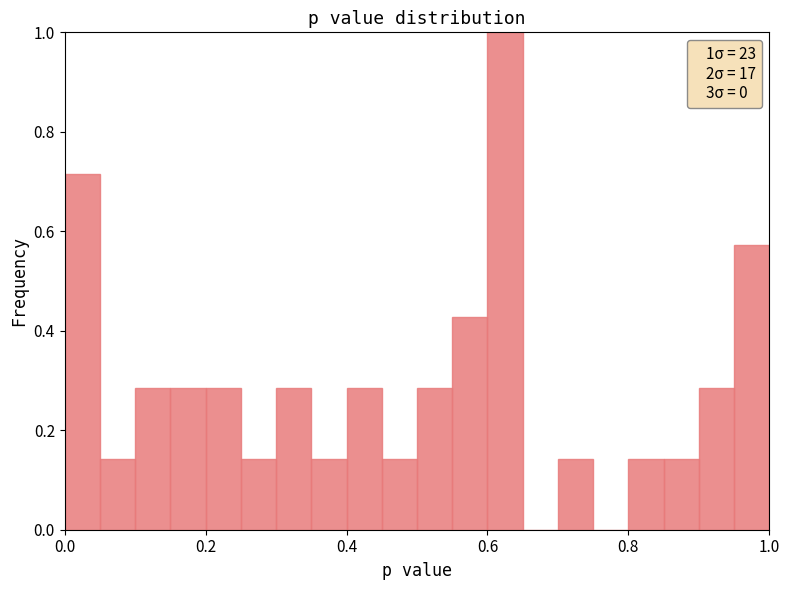

Around what value on the x-axis is the tallest bar? Give the approximate position of its centre, as read against the axis.

0.62